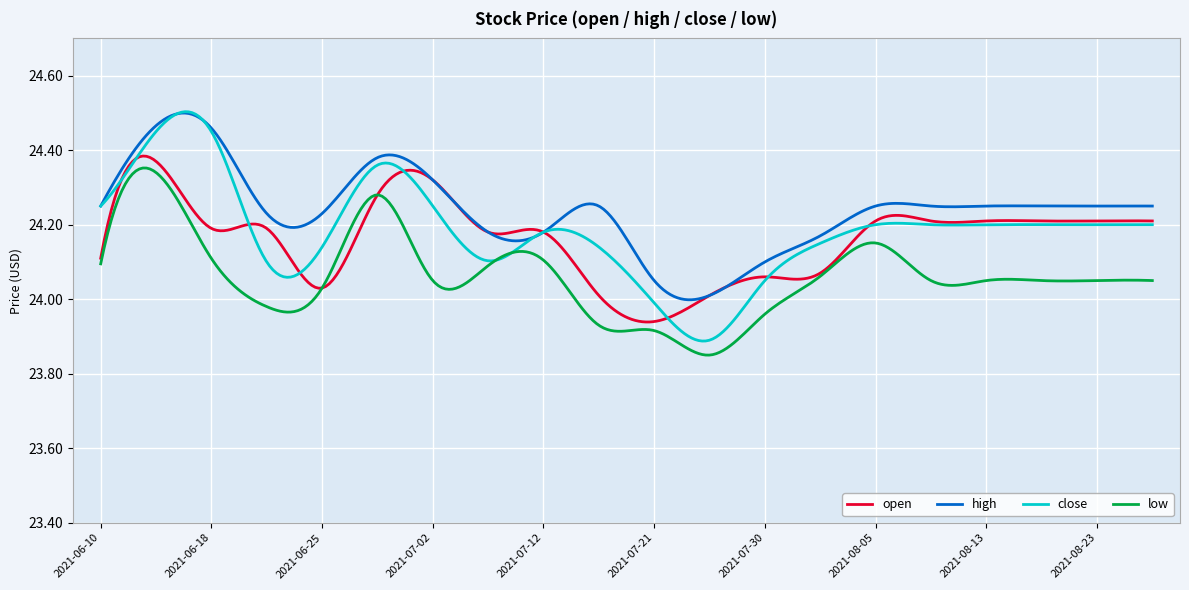

True or false: high and low intersect in this chart.

False